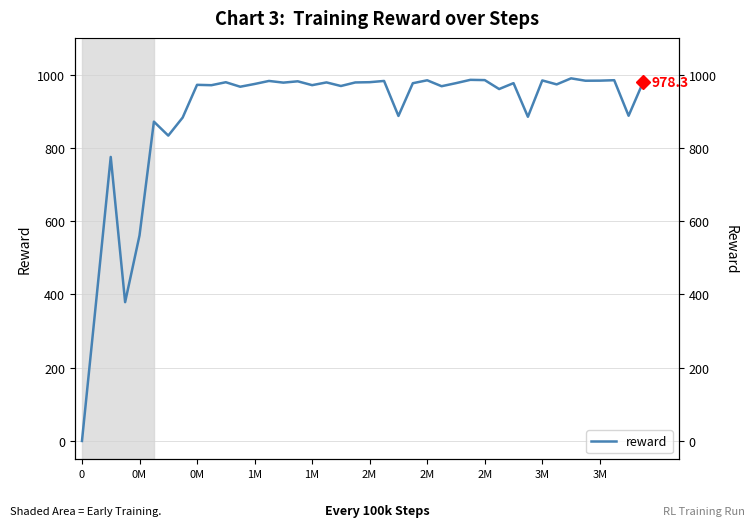

How many data points does each series have?

40